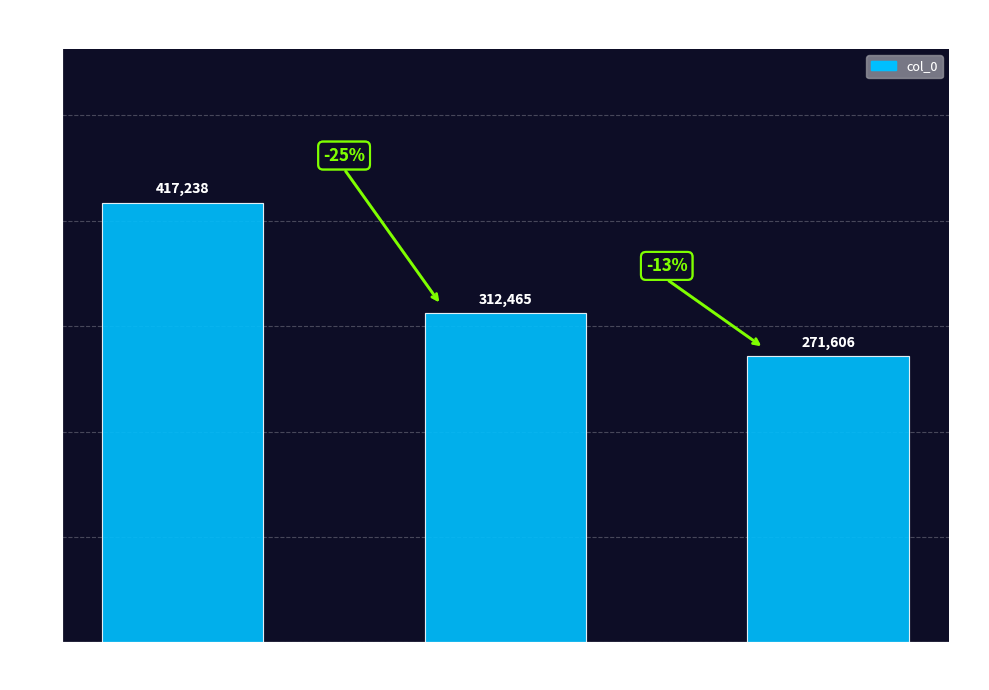

How many categories are shown in the chart?

3